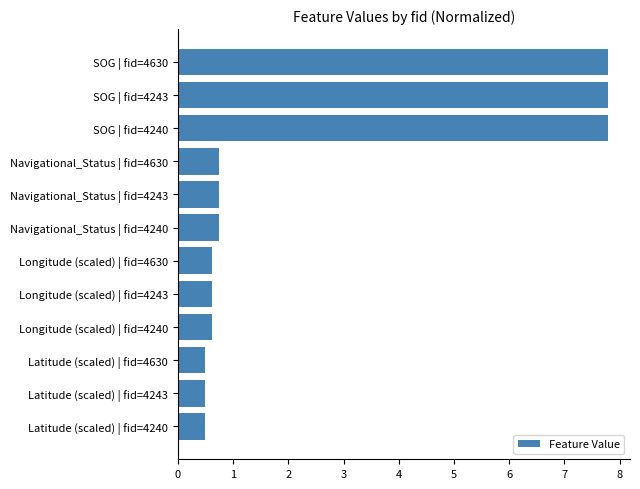

How many series are shown in this chart?

1